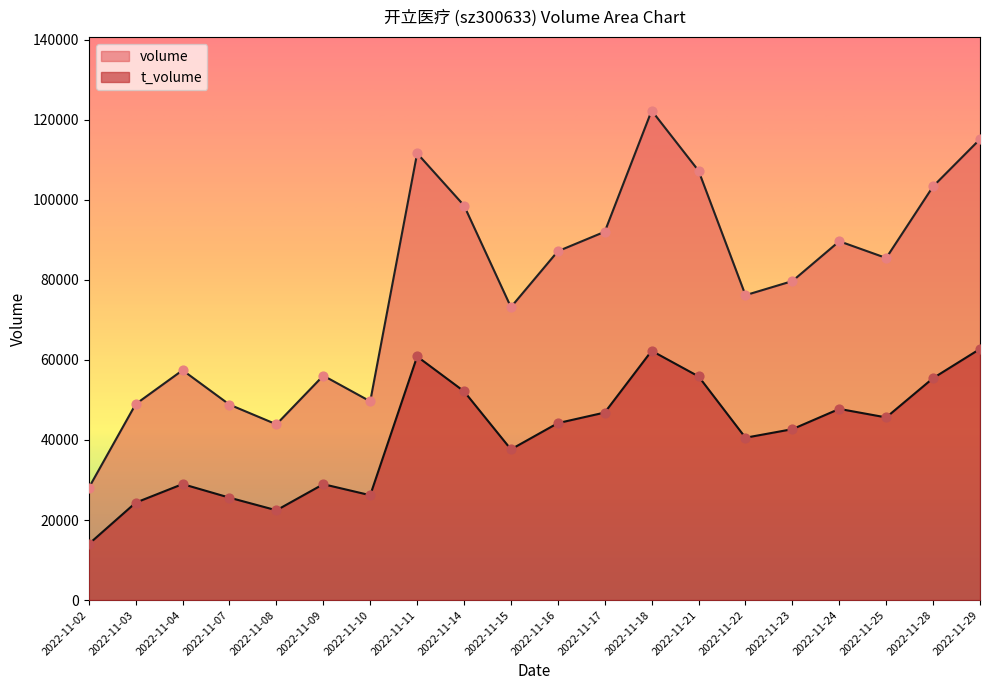

What are all the series names shown in the legend?

volume, t_volume